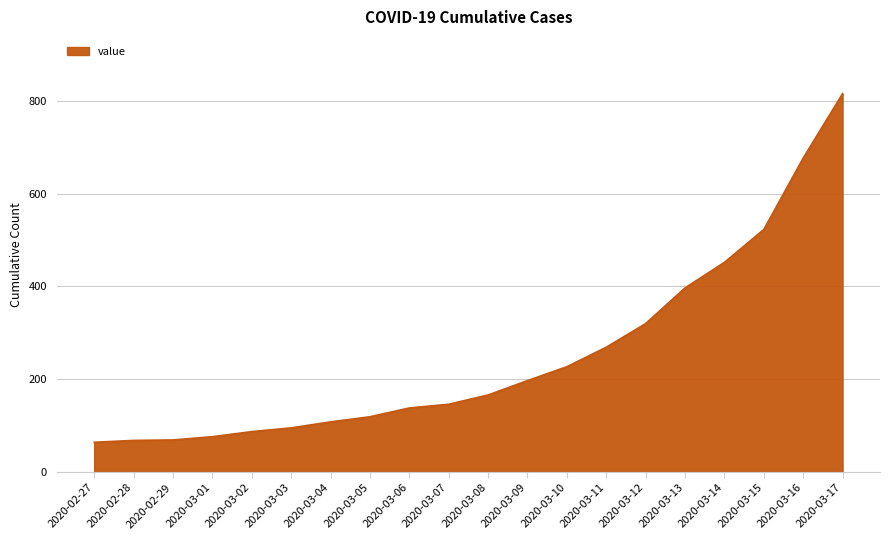

What is the smallest value displayed?

64